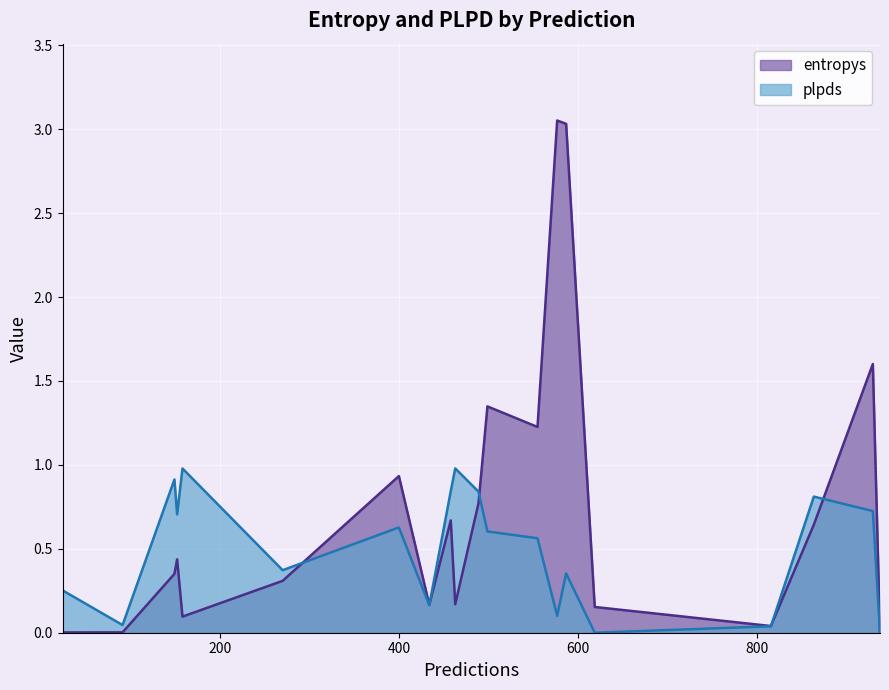

True or false: entropys has a value of 4.6 at 587.

False